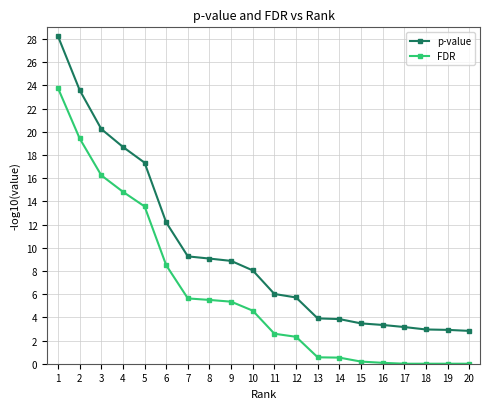

What are all the series names shown in the legend?

p-value, FDR